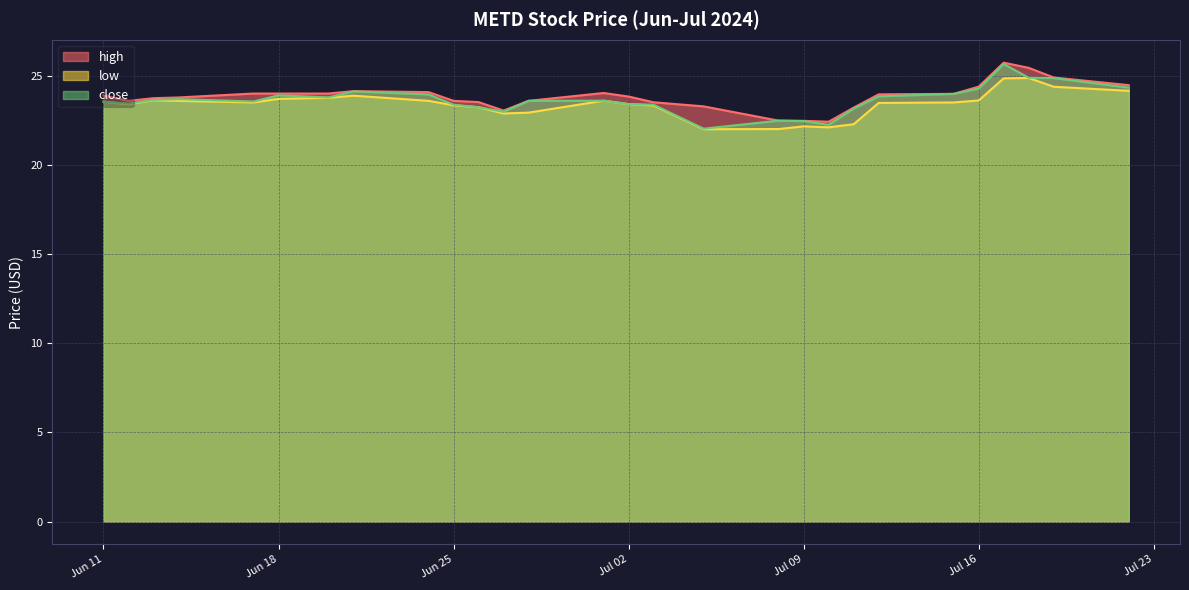

Which series has the largest range (max minus min)?

close